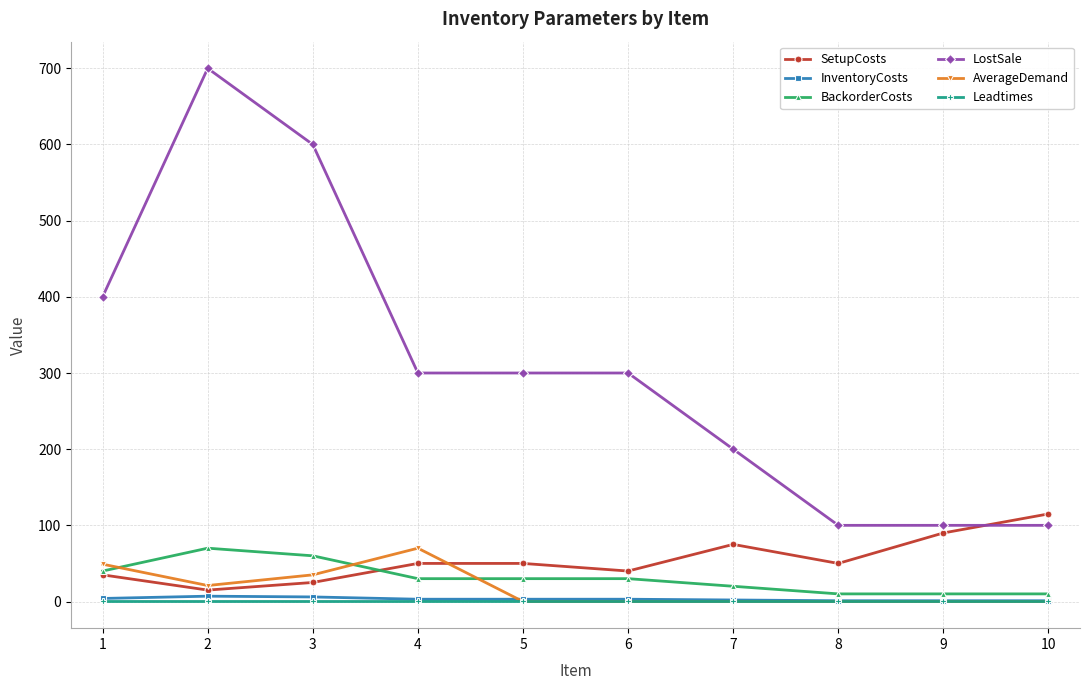

How many times do AverageDemand and BackorderCosts cross each other?

3